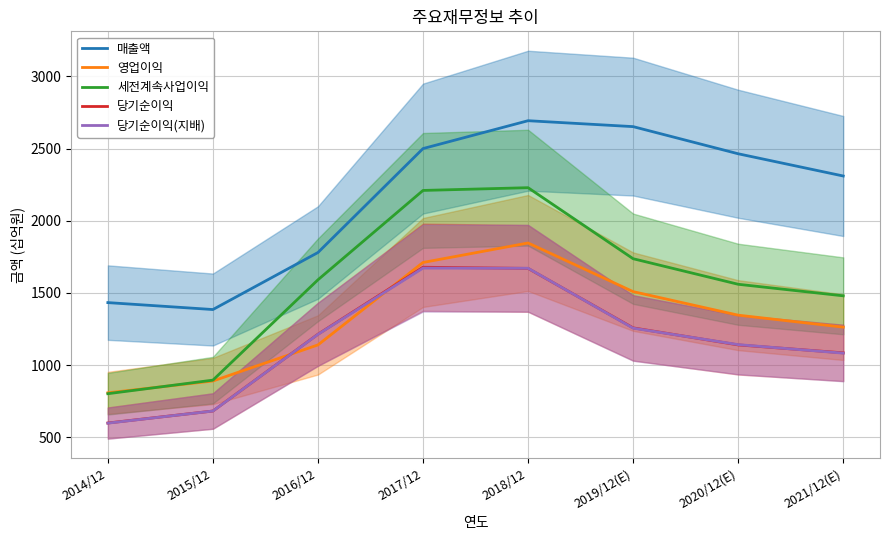

What is the lowest value of the 세전계속사업이익 series?

802